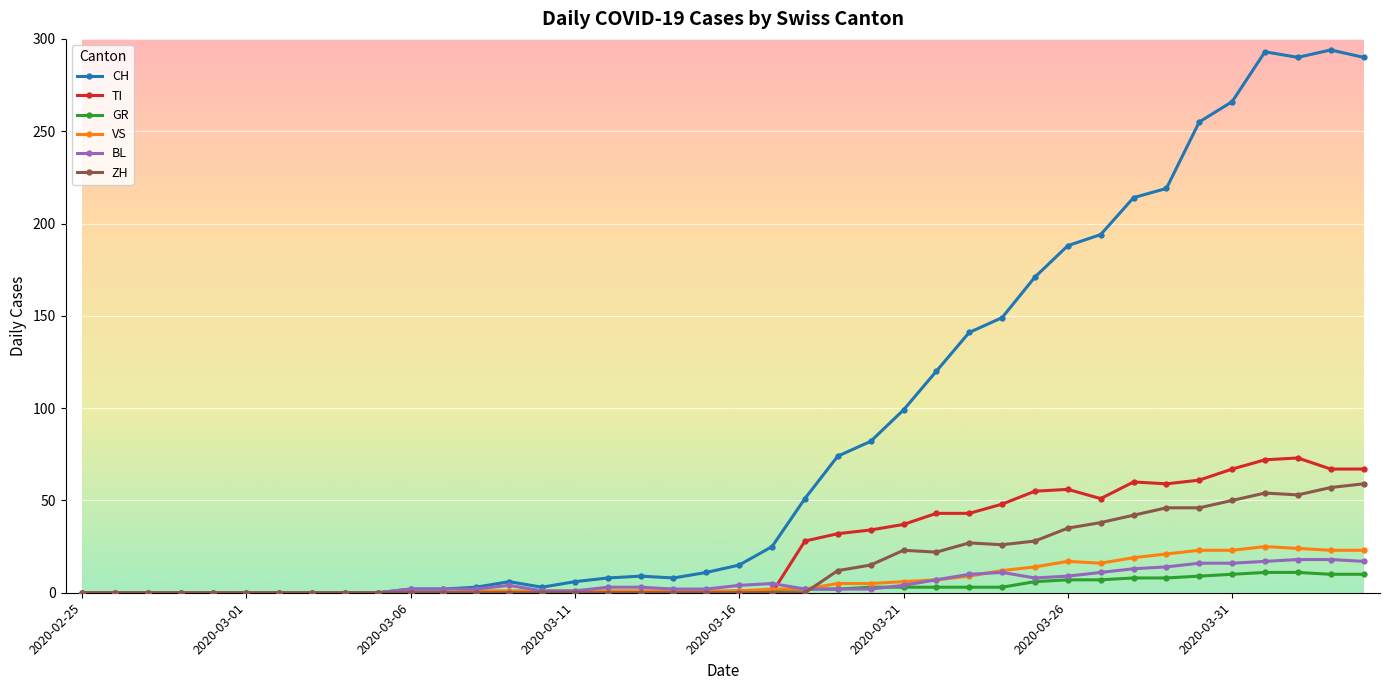

Which series has the largest total across all categories?

CH